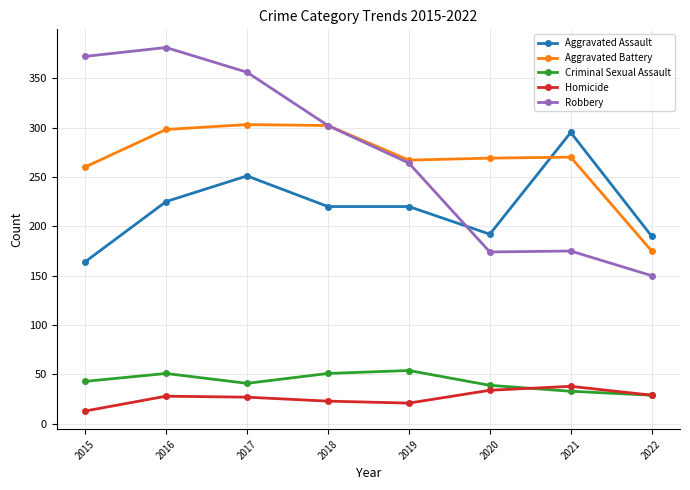

How many lines are shown in the chart?

5